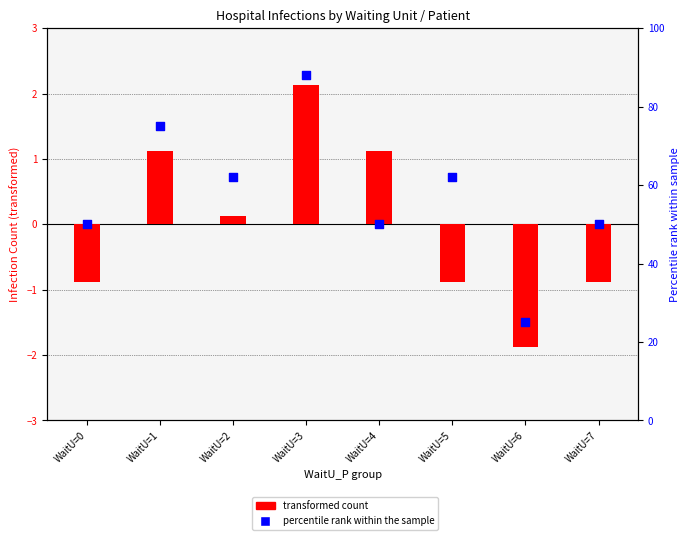

Is the value of transformed count at WaitU=6 greater than the value of percentile rank within the sample at WaitU=5?

No